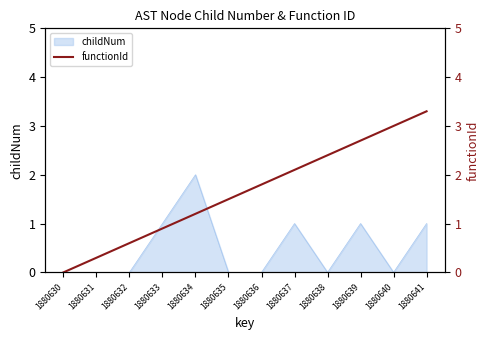

Between 1880638 and 1880640, which is larger?

1880640